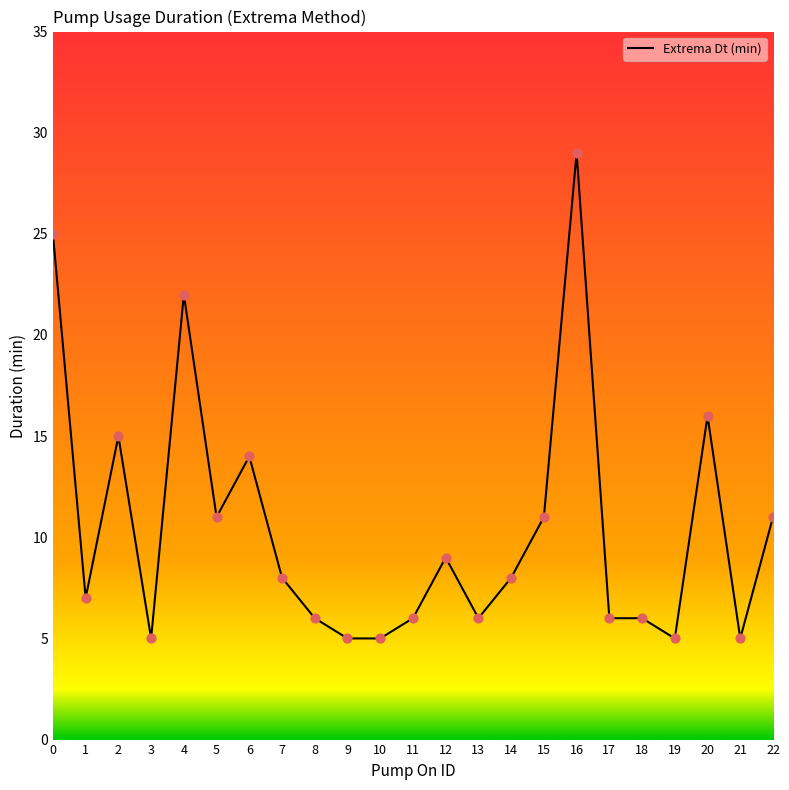

What is the change in value from 1 to 16?

+22